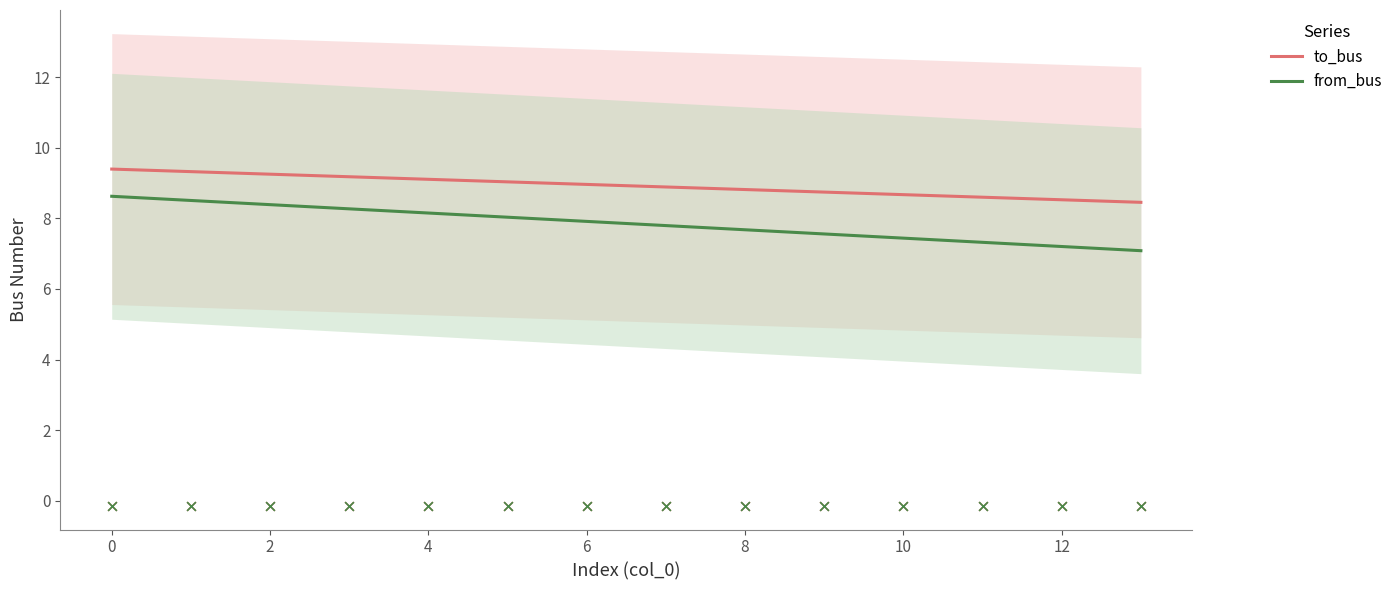

What is the total value across all series at 13?

15.5